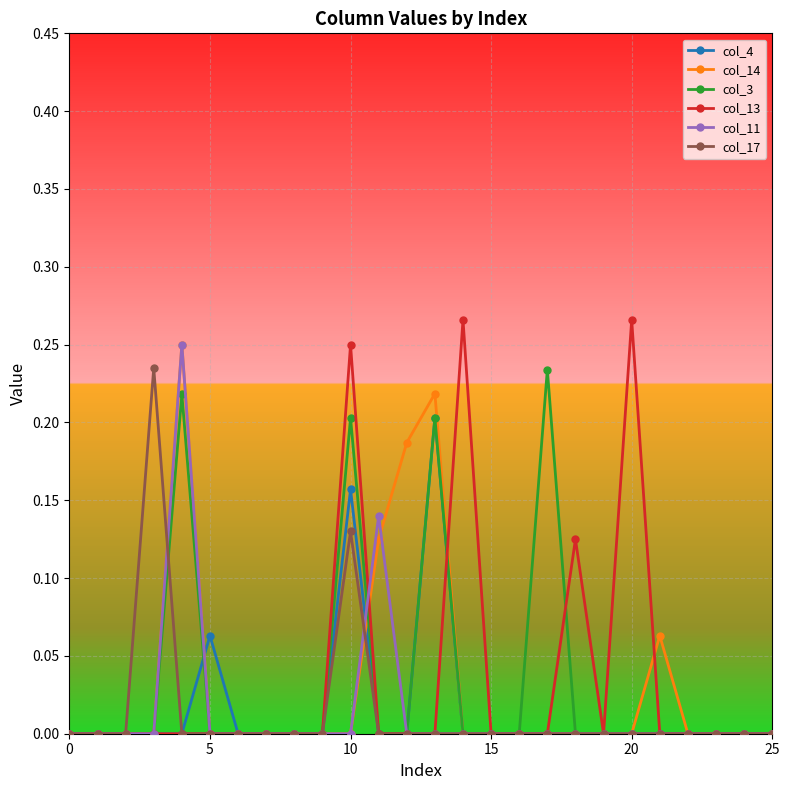

How many lines are shown in the chart?

6